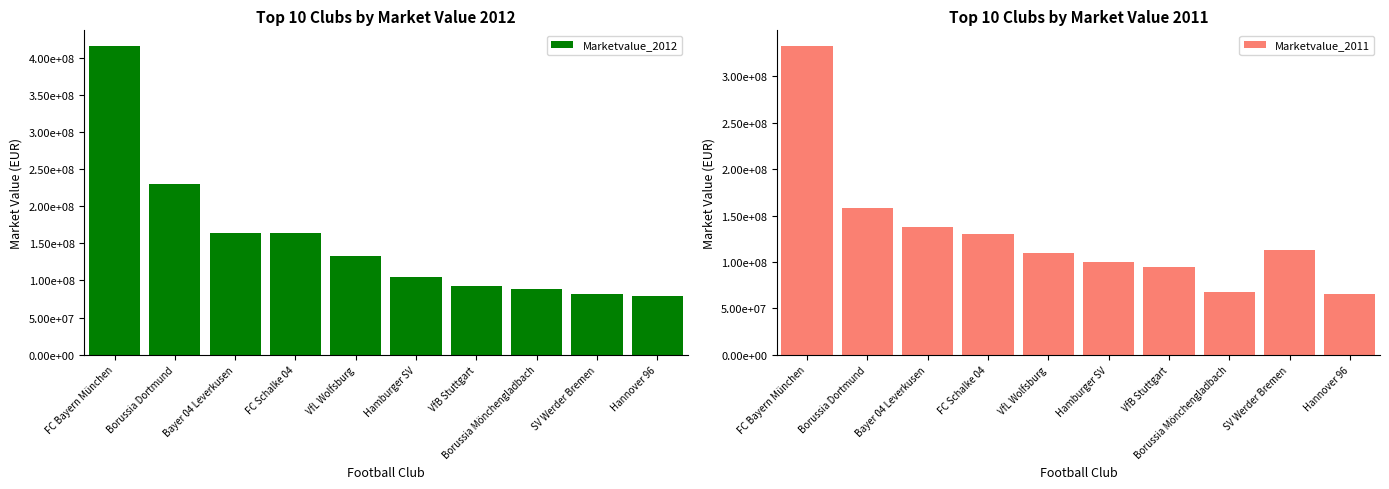

Between Hannover 96 and VfB Stuttgart, which is larger?

VfB Stuttgart